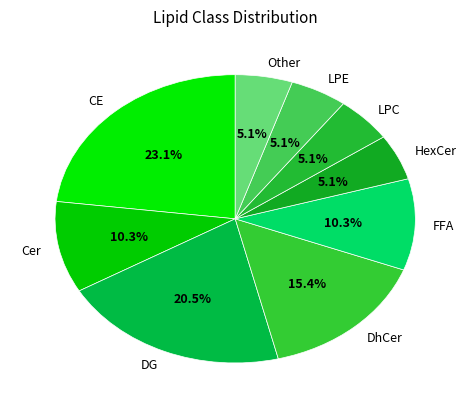

What percentage is NOT represented by FFA?

89.7%